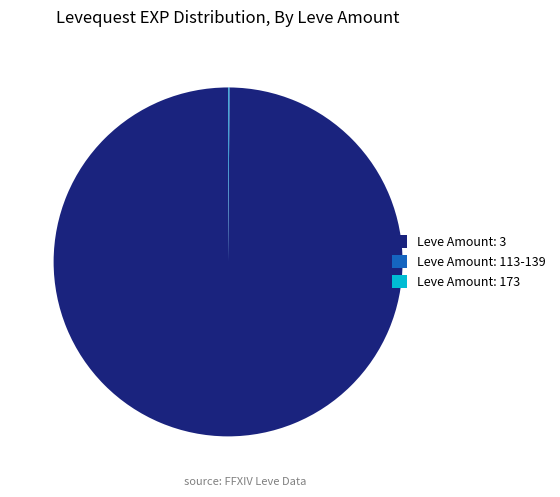

Which category has the biggest portion of the pie?

Leve Amount: 3